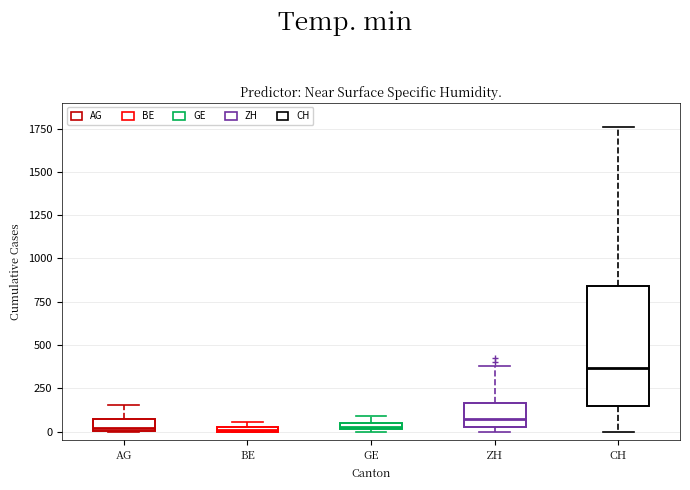

Which box is the tallest, from its lower edge to its upper edge?

CH